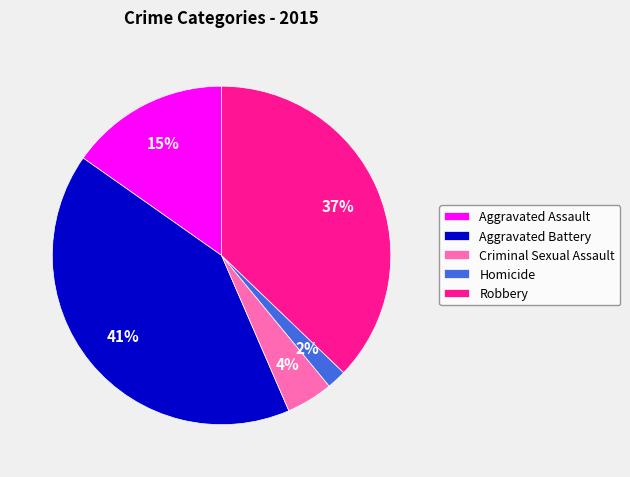

The Aggravated Assault slice represents 25% of the pie. True or false?

False